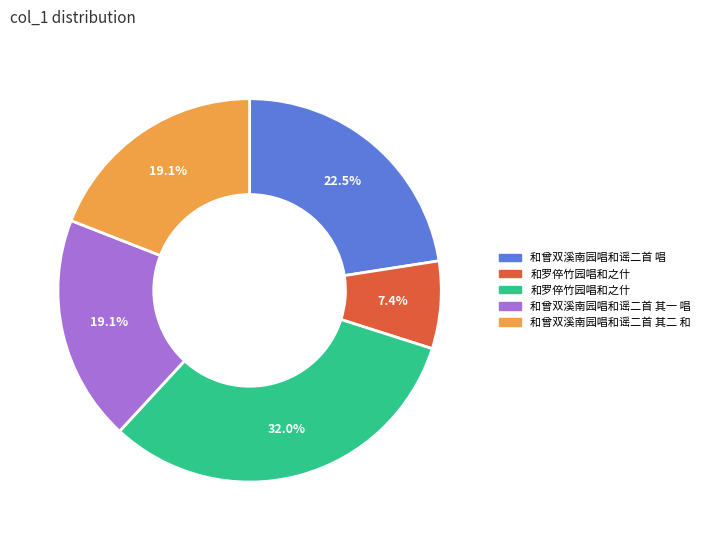

Is there any slice that represents more than half of the pie?

No